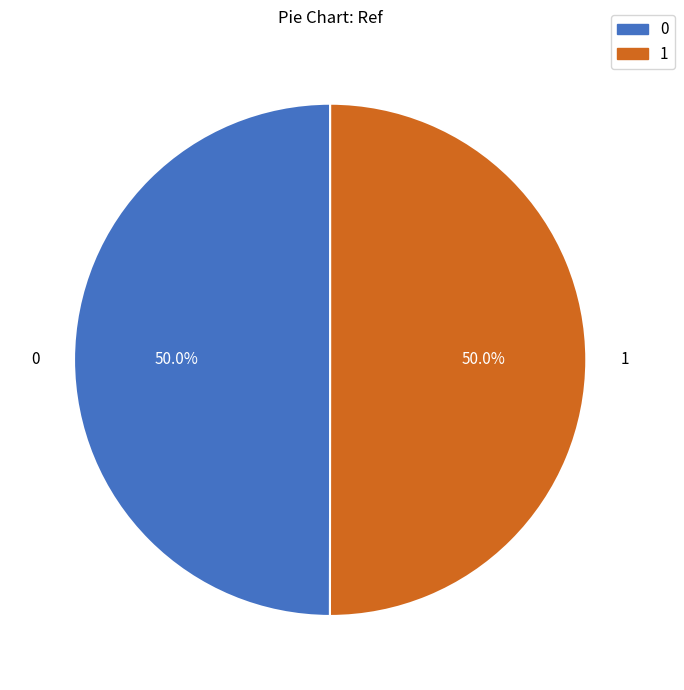

How many slices are in this pie chart?

2